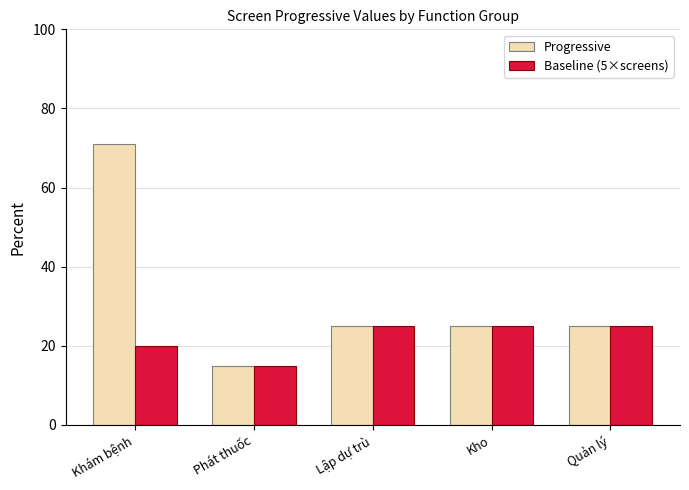

List the series in order of their peak value, highest first.

Progressive, Baseline (5×screens)